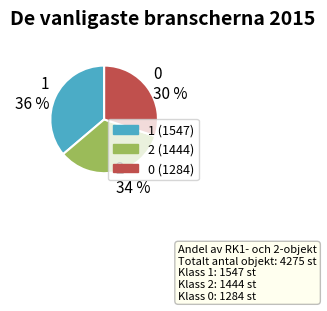

The 1 slice represents 36% of the pie. True or false?

True